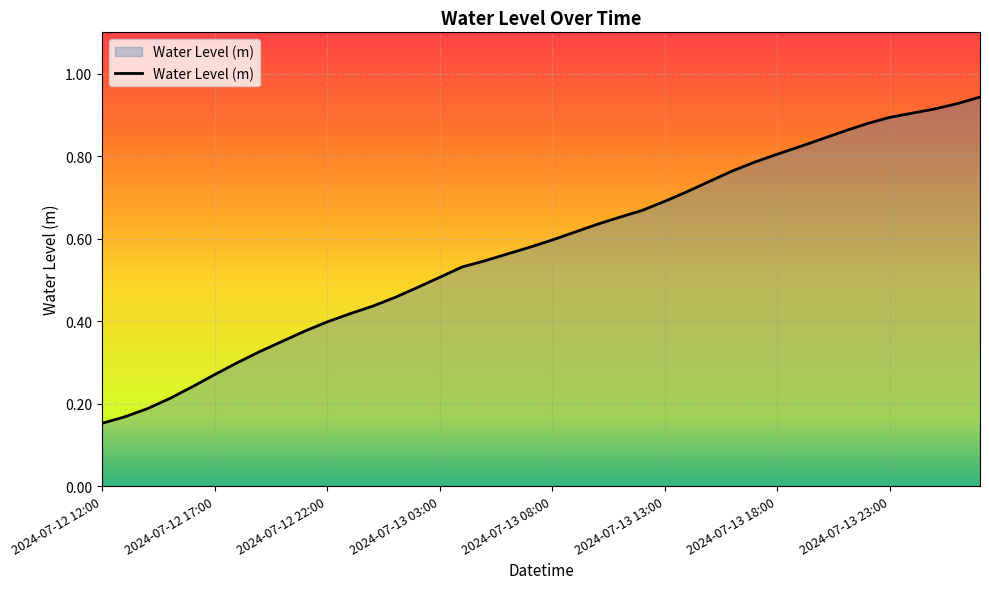

How many distinct data groups are displayed?

1